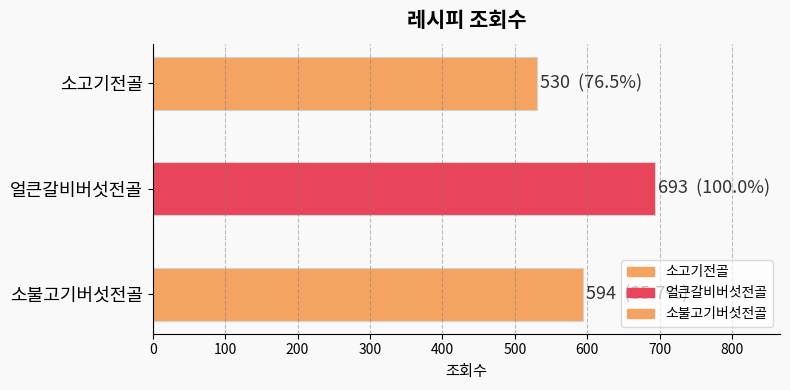

What is the label of the 2nd bar from the left?

얼큰갈비버섯전골